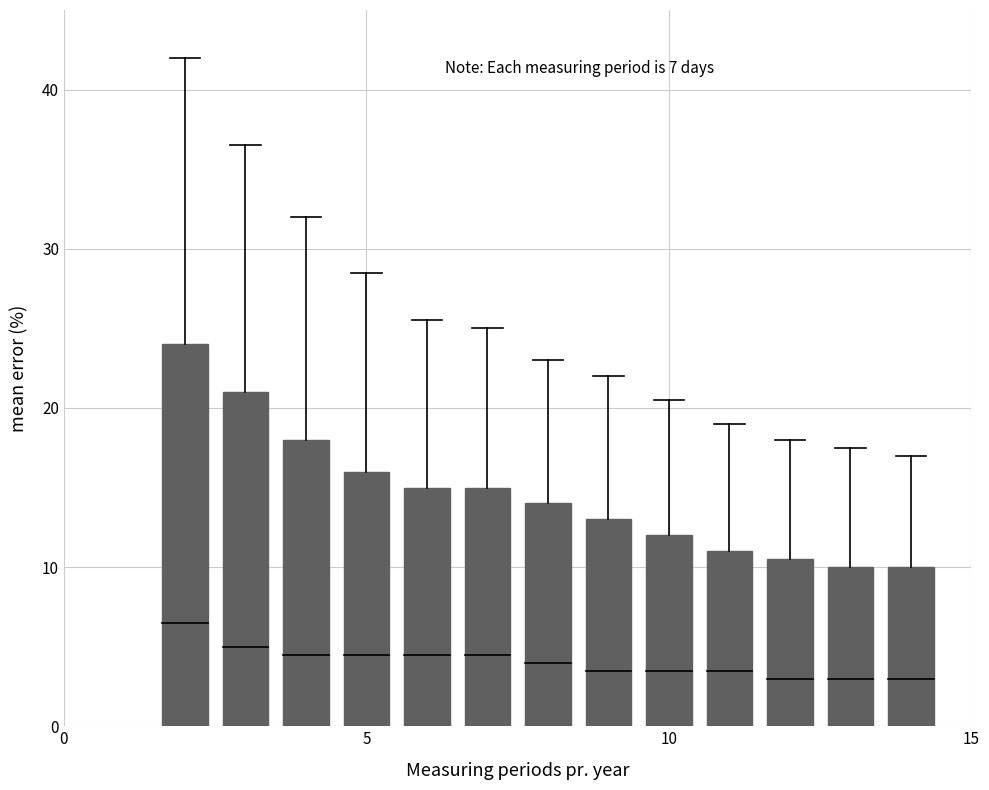

What is the difference between the maximum and minimum values?

14.0